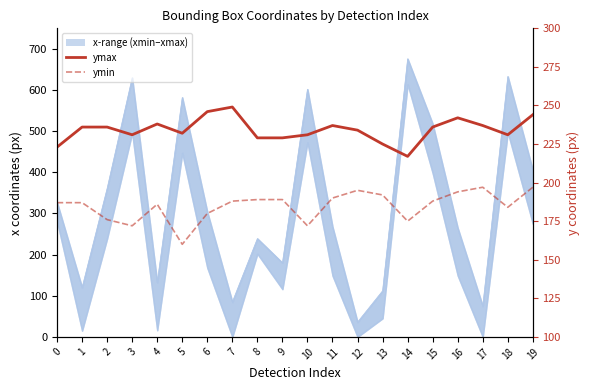

What is the value of the ymin point at the 16th from the left?

188